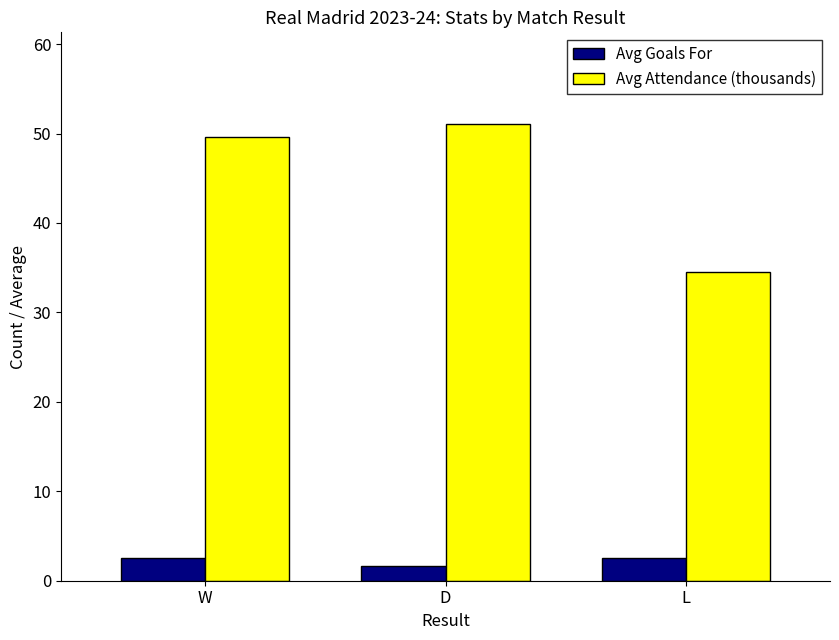

Which series has the largest total across all categories?

Avg Attendance (thousands)